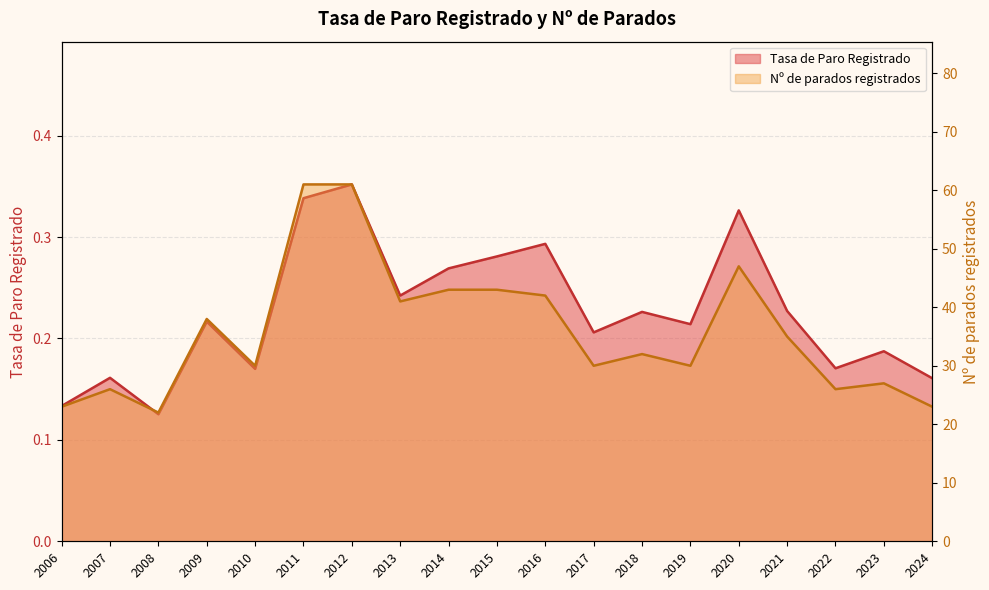

True or false: Tasa de Paro Registrado and Nº de parados registrados intersect in this chart.

False